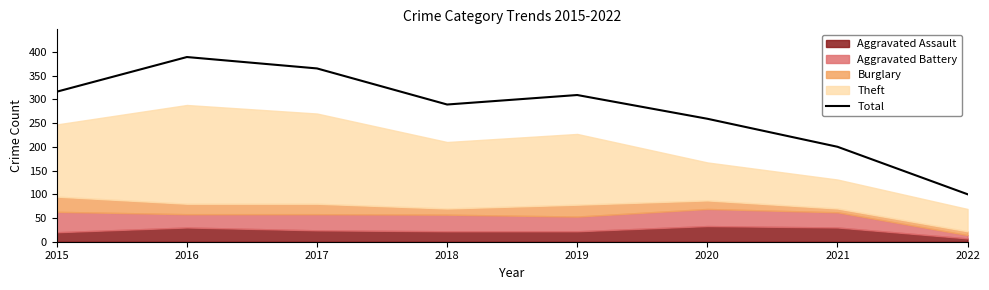

Reading right to left, what are all the values shown in this chart?

2022=100	2021=200	2020=259	2019=309	2018=289	2017=365	2016=389	2015=316